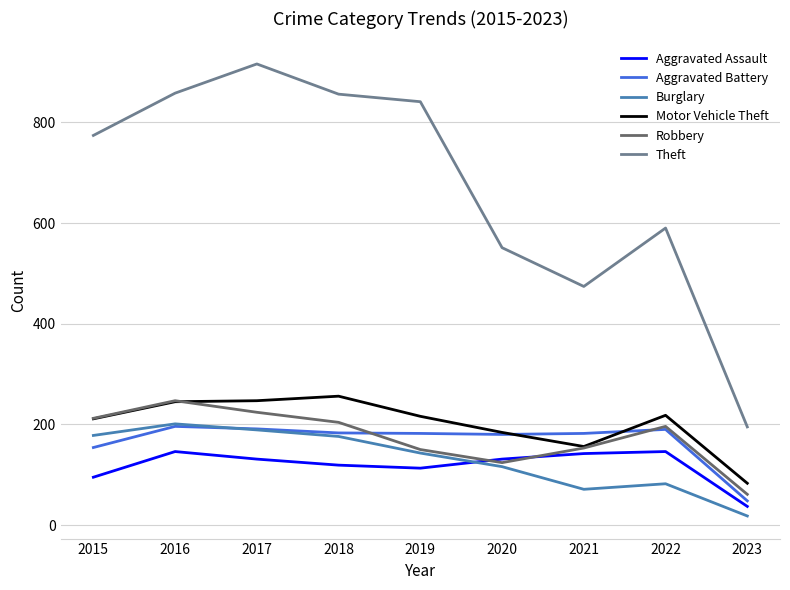

True or false: Motor Vehicle Theft has a value of 78 at 2022.

False